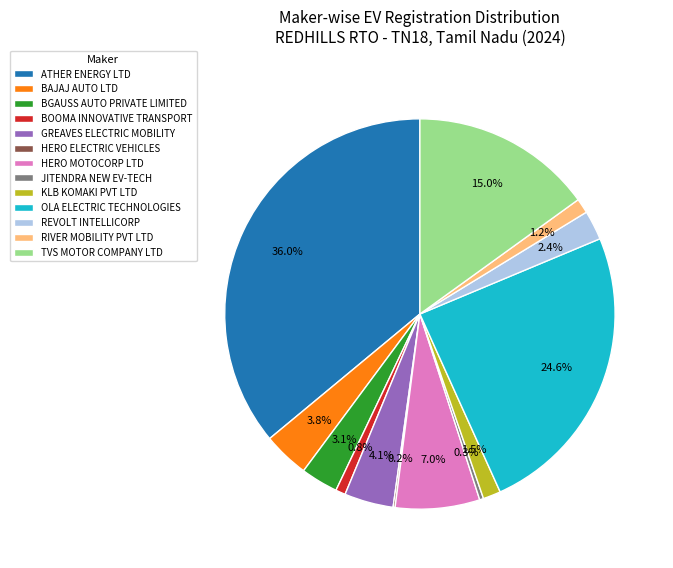

Is there a majority slice in this chart?

No